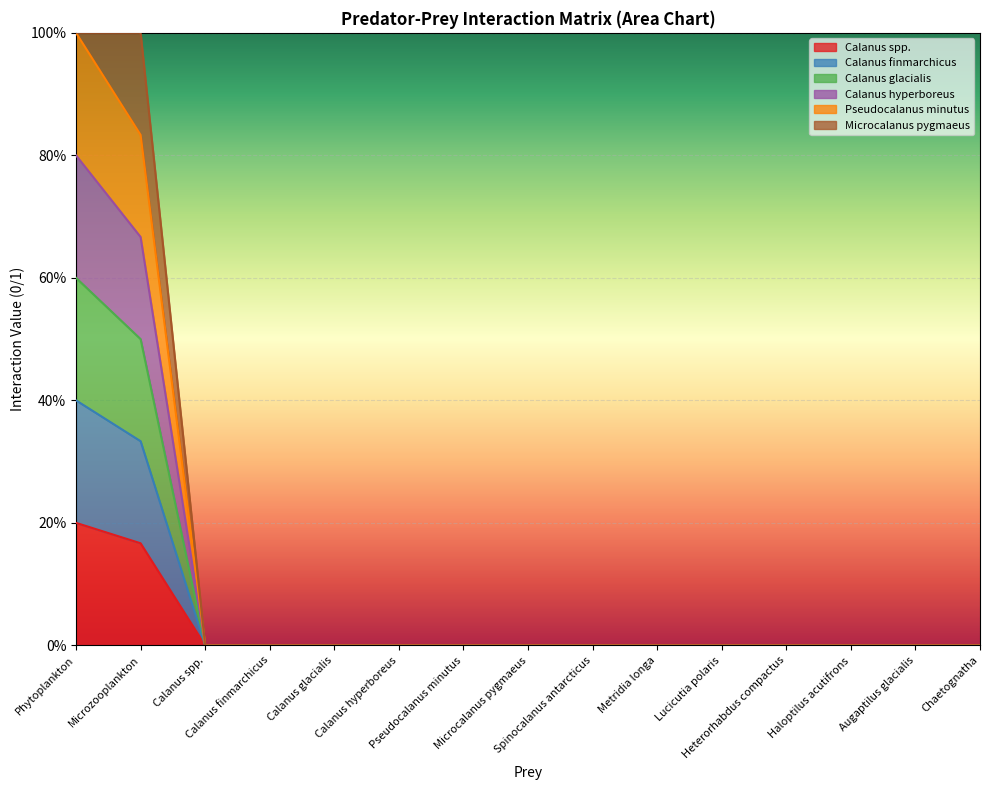

Does the chart display data point markers on the line(s)?

No